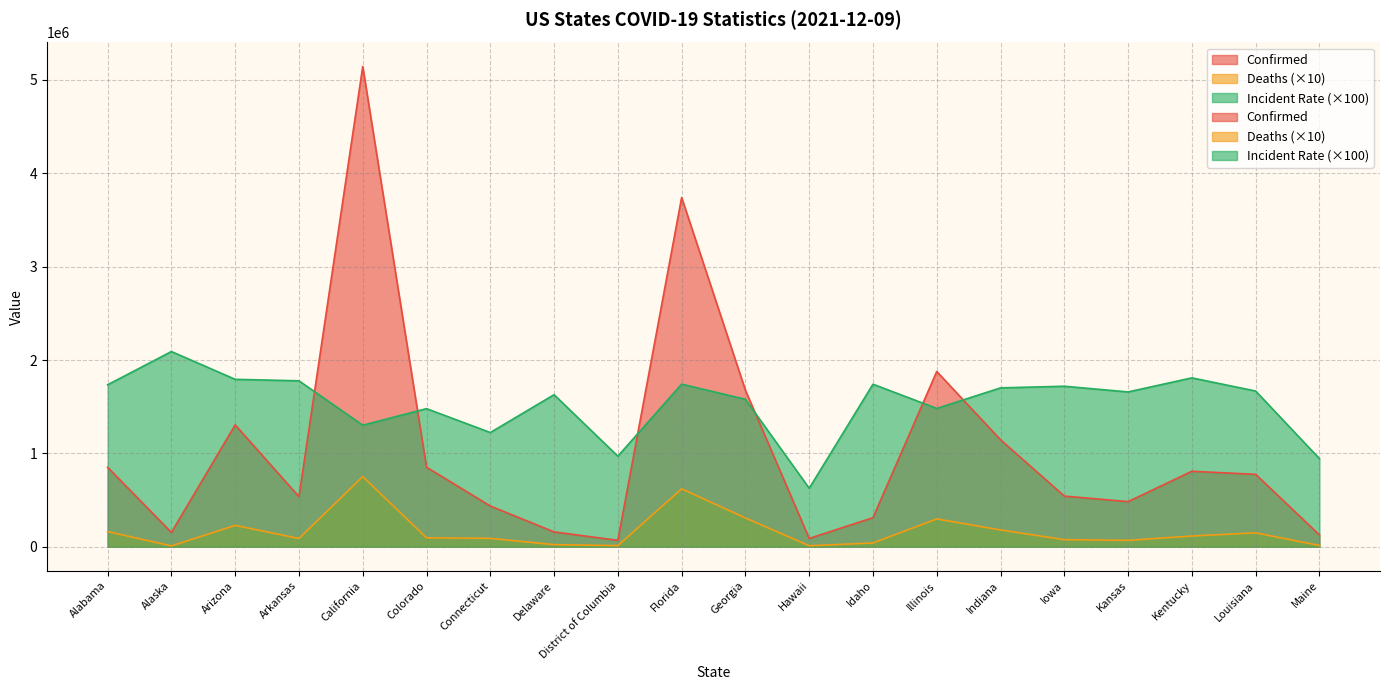

Which has a higher value, Colorado or Kansas?

Colorado